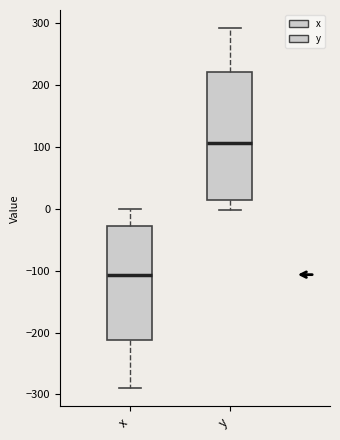

Reading left to right, transcribe this box plot: for each box, give where its median line is, the range the box spans, and where its two whiskers end, as read against the y-axis. The values are not printed on the chart, so give them approximately, as read against the axis.

x: median -110, box -210 to -30, whiskers -290 to 0
y: median 110, box 20 to 220, whiskers 0 to 290